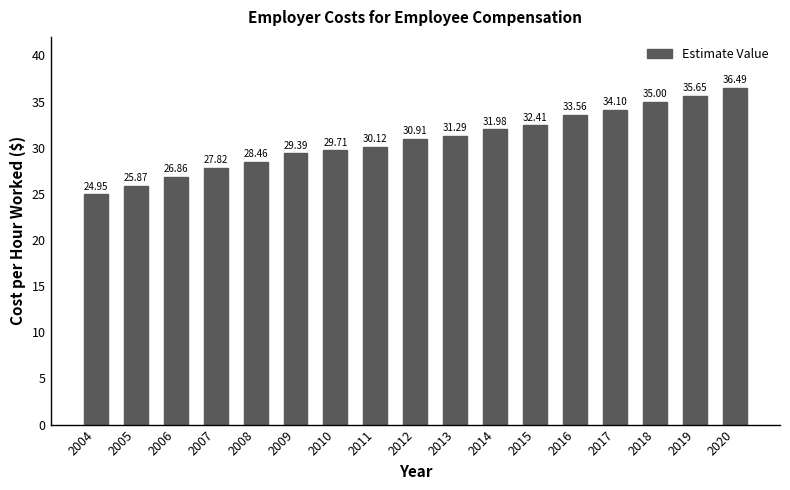

What is the change in value from 2012 to 2019?

+4.7